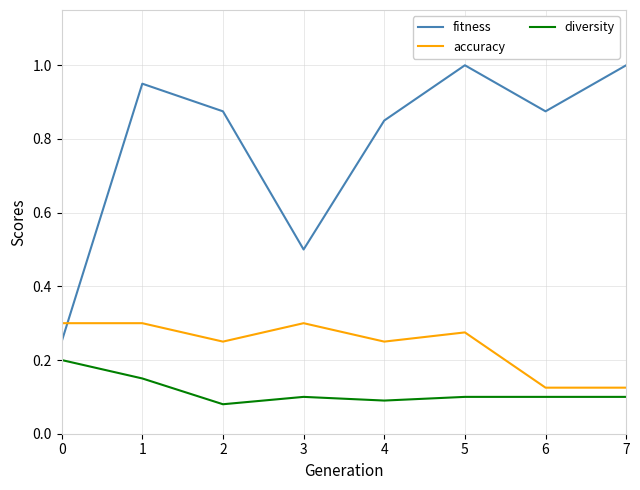

The value of fitness at 1 is 1.5. True or false?

False